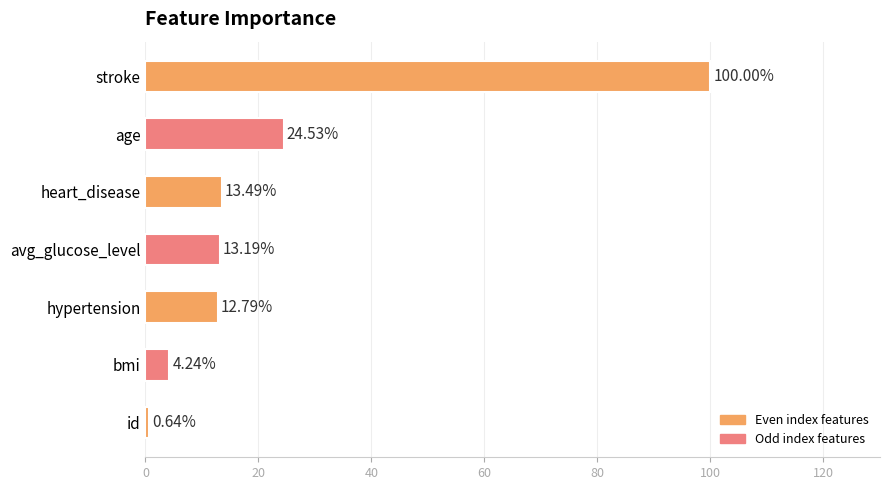

What is the difference between the second highest and minimum values?

23.9